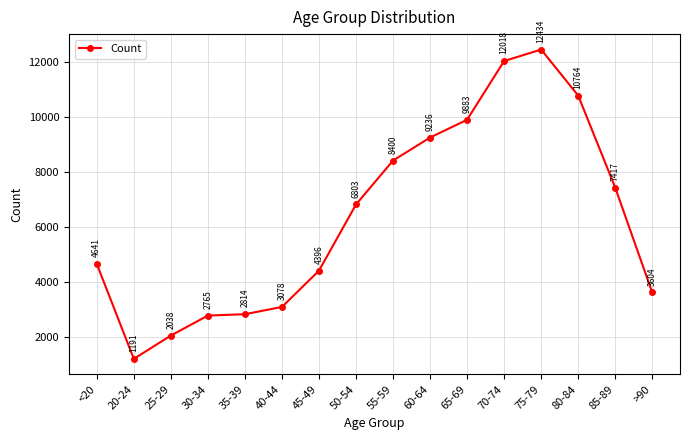

Where is the data nearest to the value 6812?

50-54